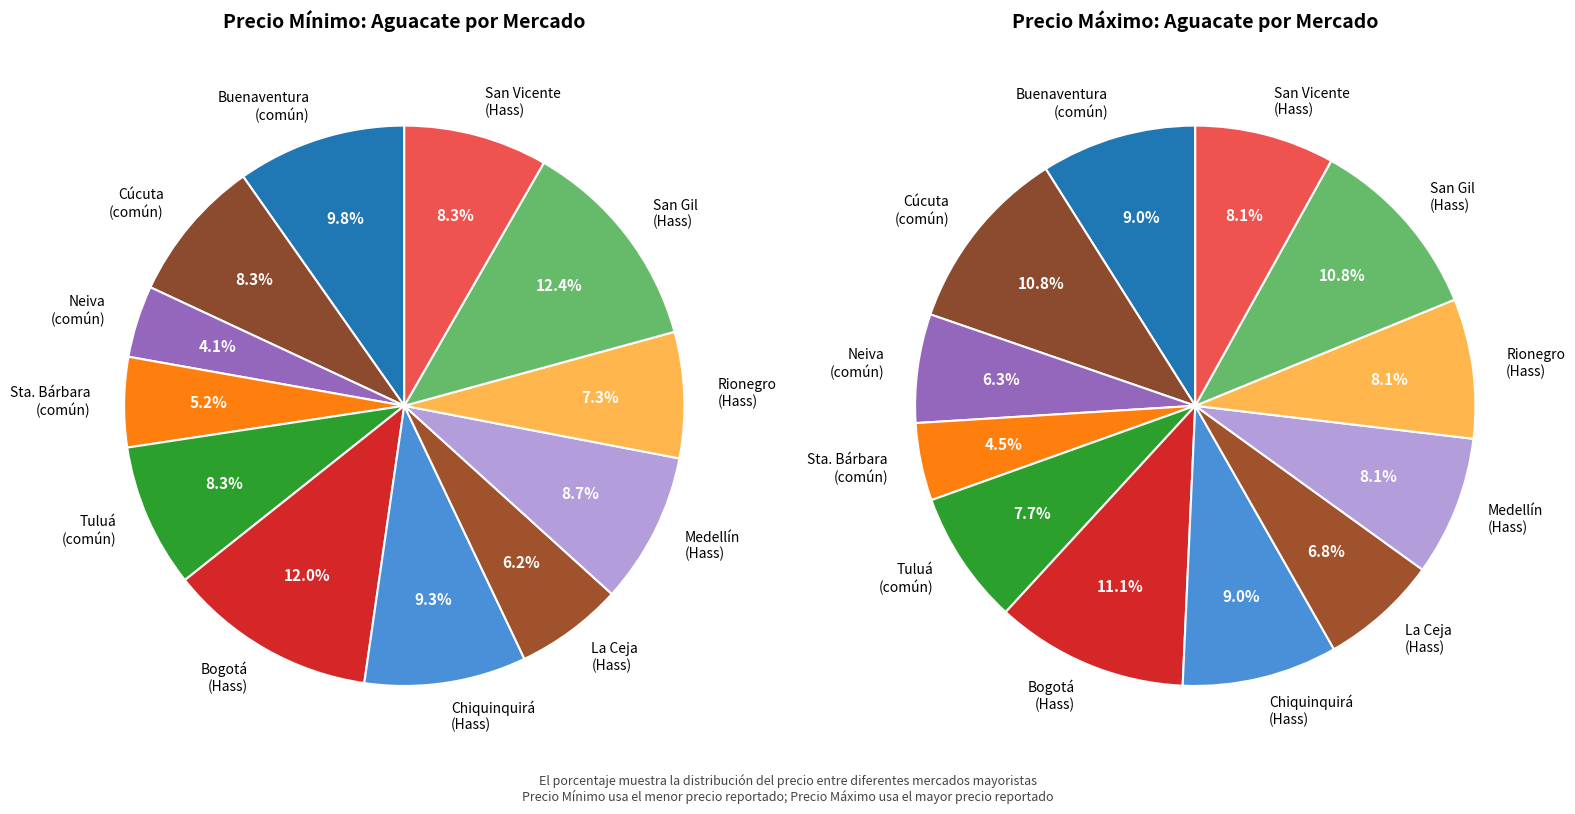

To the nearest percent, what is the combined percentage of Aguacate común
Tuluá and Aguacate común
Santa Bárbara?

13%